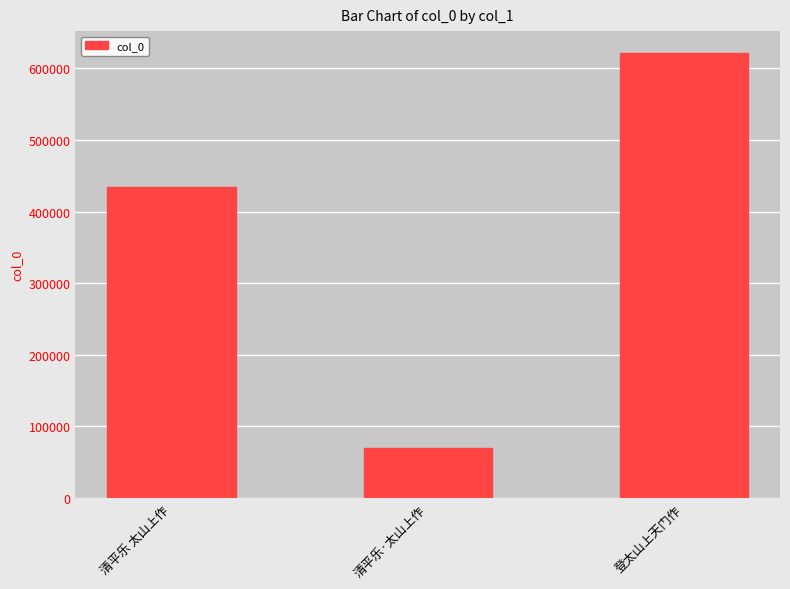

What is the change in value from 清平乐 太山上作 to 清平乐·太山上作?

-363627